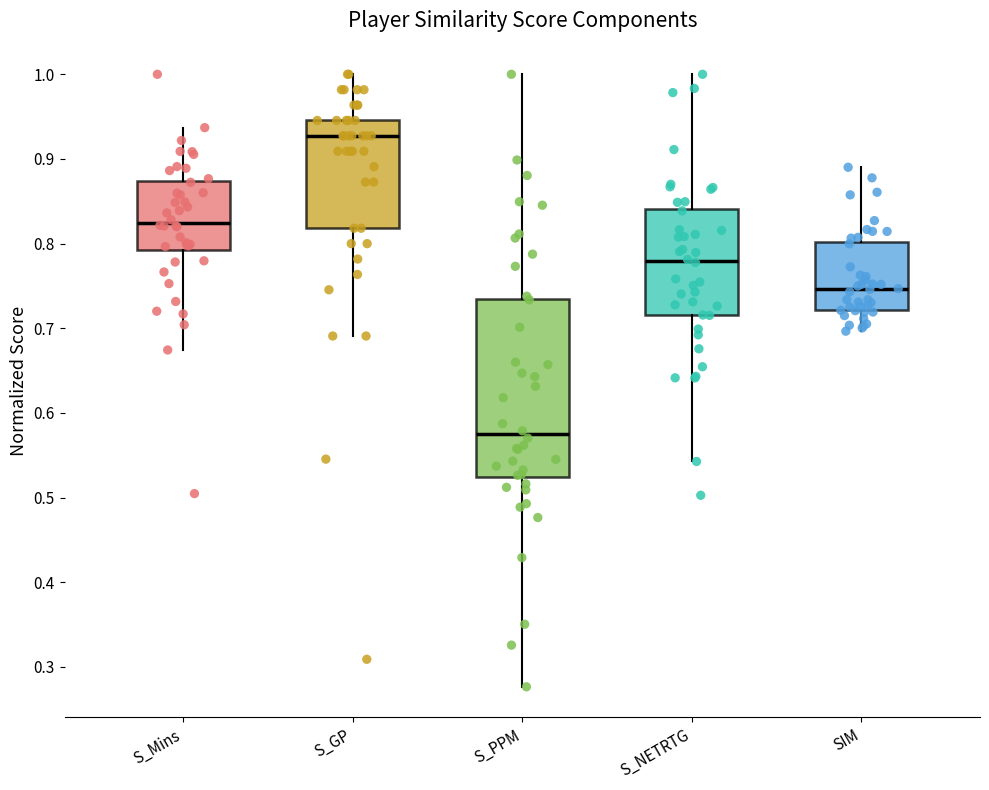

Which box's median line is the lowest?

S_PPM